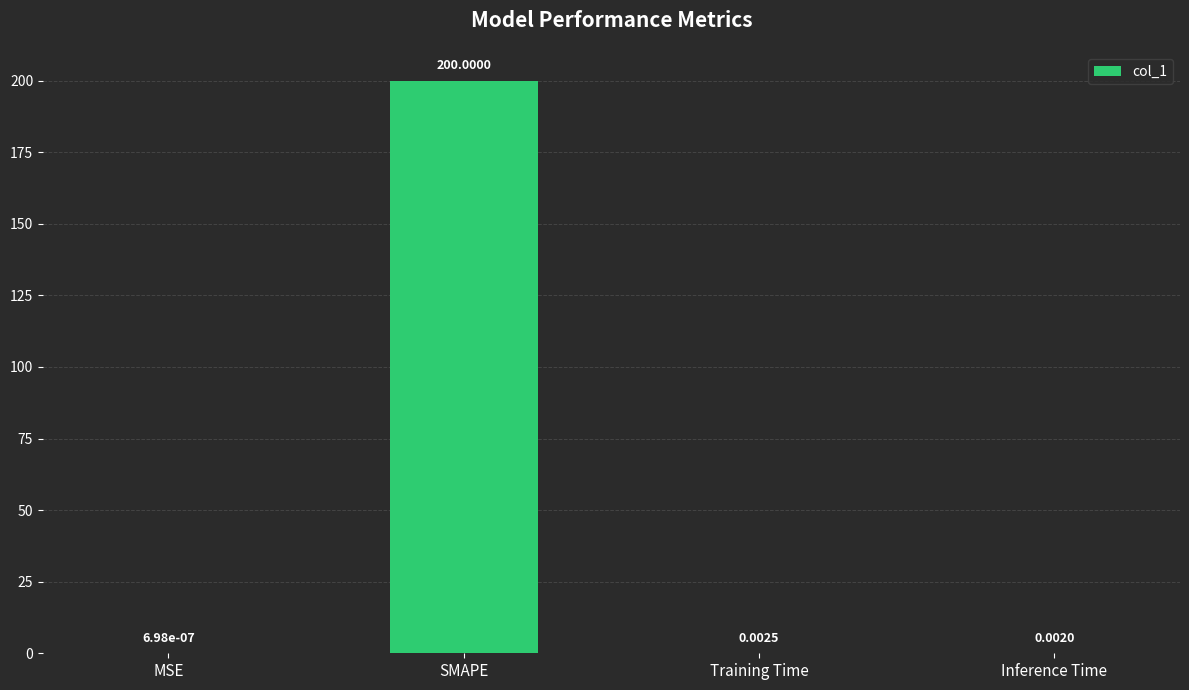

At which category does the chart reach its peak across all series?

SMAPE